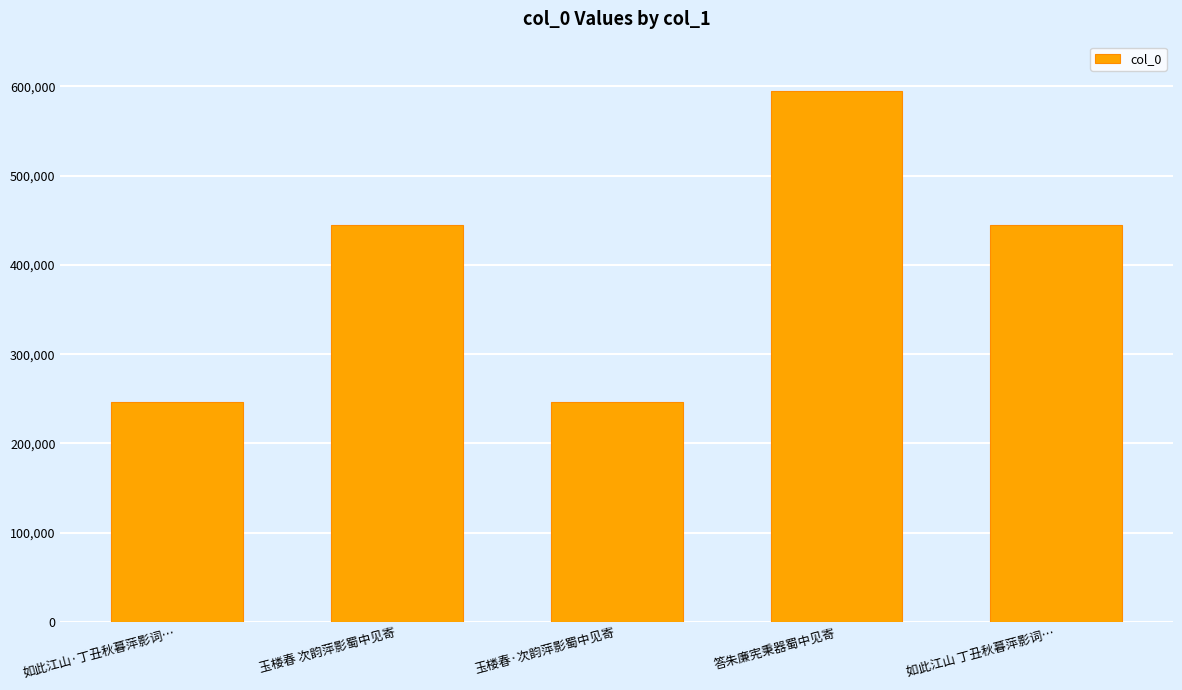

What is the approximate value at 如此江山·丁丑秋暮萍影词…, to the nearest 100?

246300